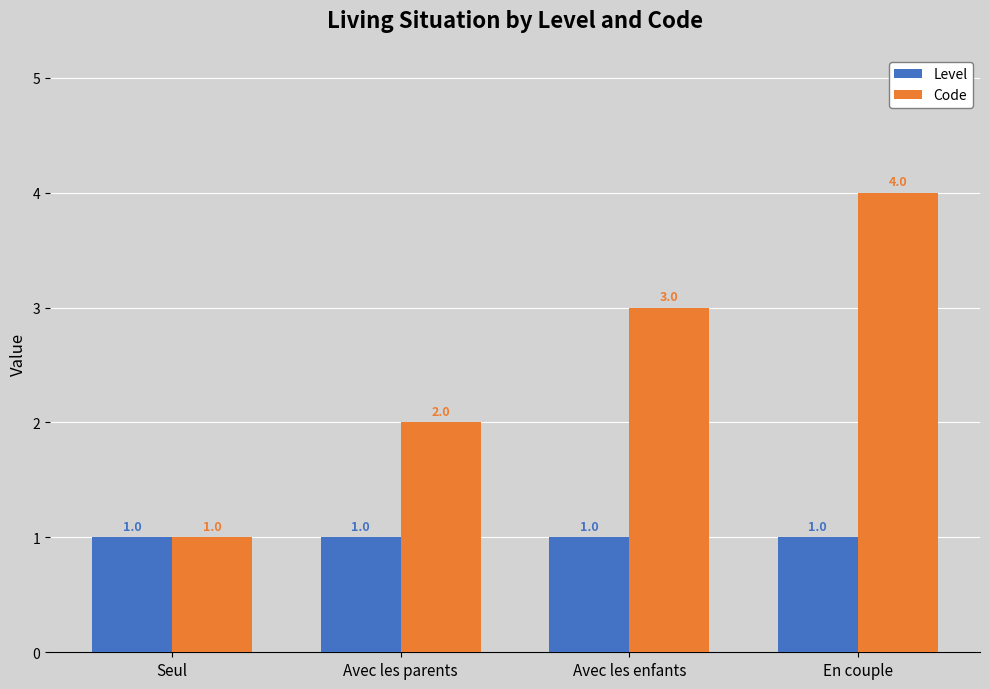

What is the highest value of the Level series?

1